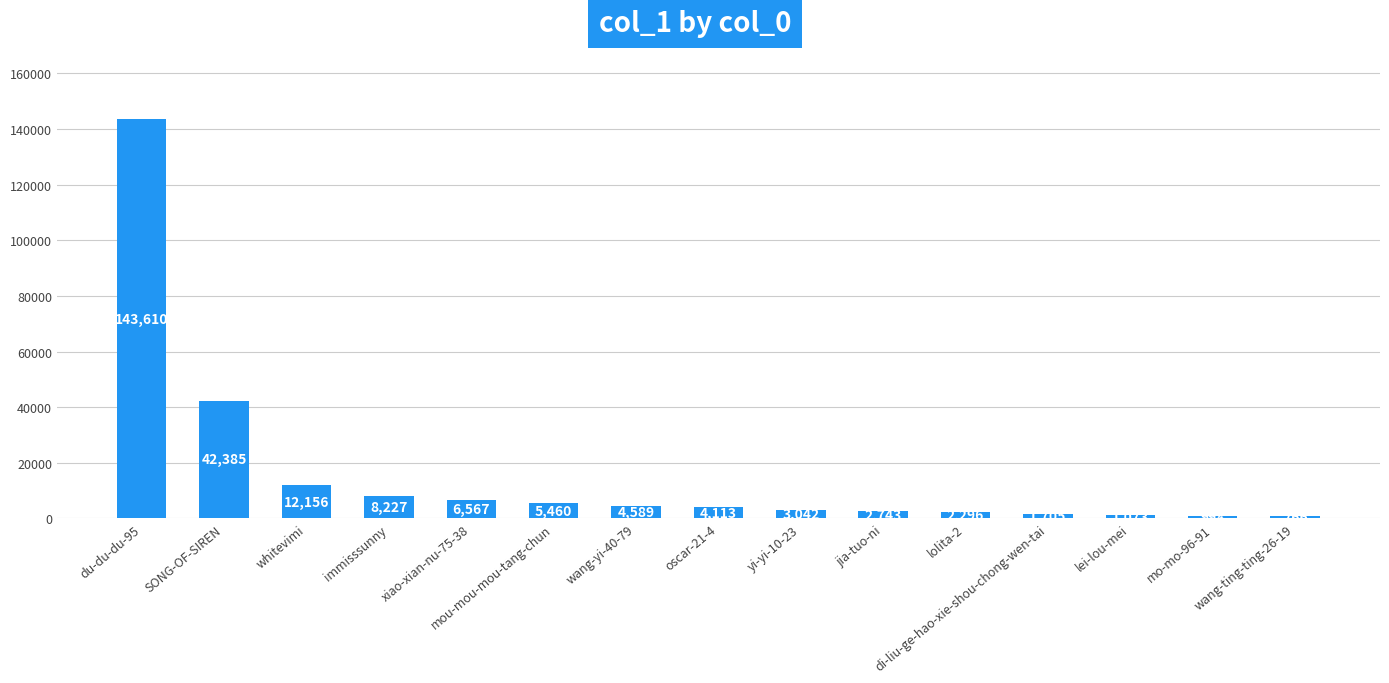

What is the minimum value shown in the chart?

766